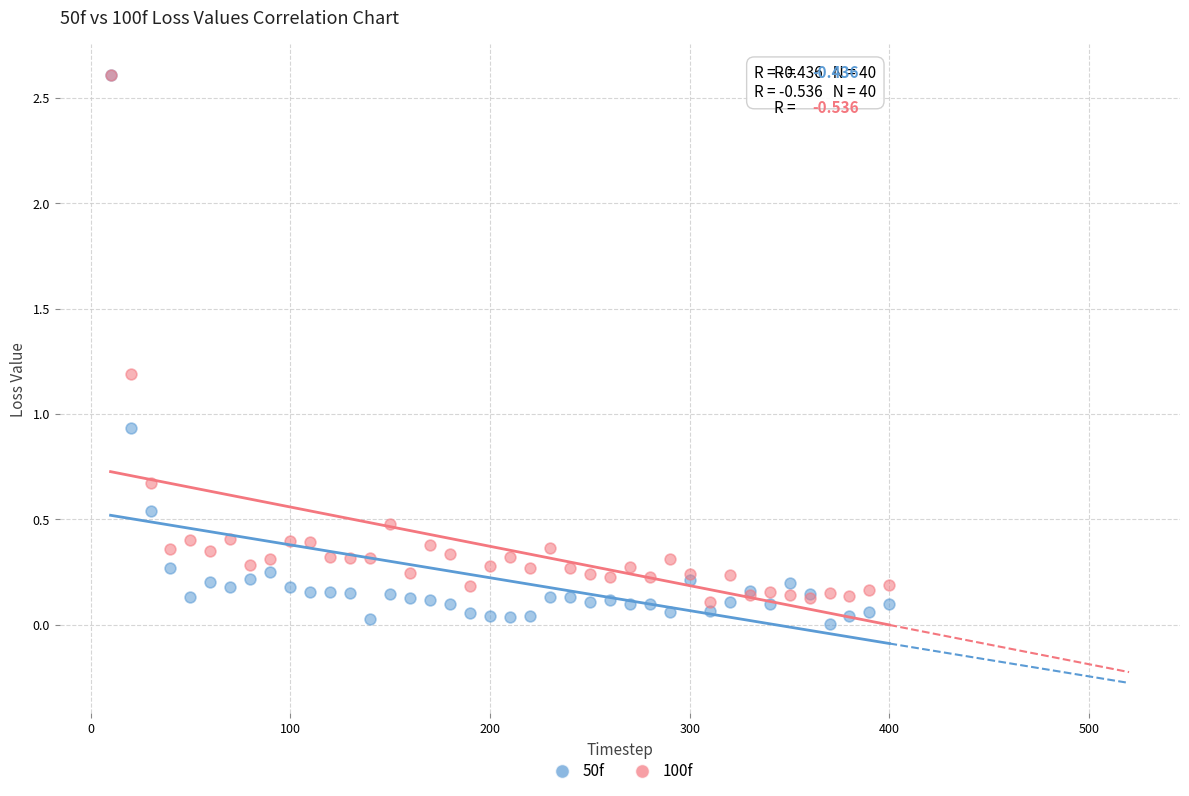

What are all the series names shown in the legend?

50f, 100f